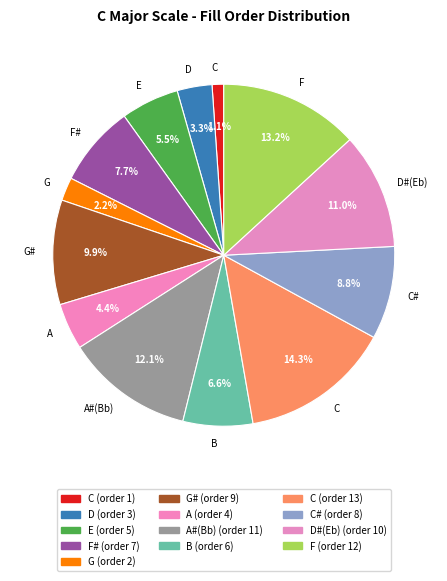

Count the number of slices in the pie.

13